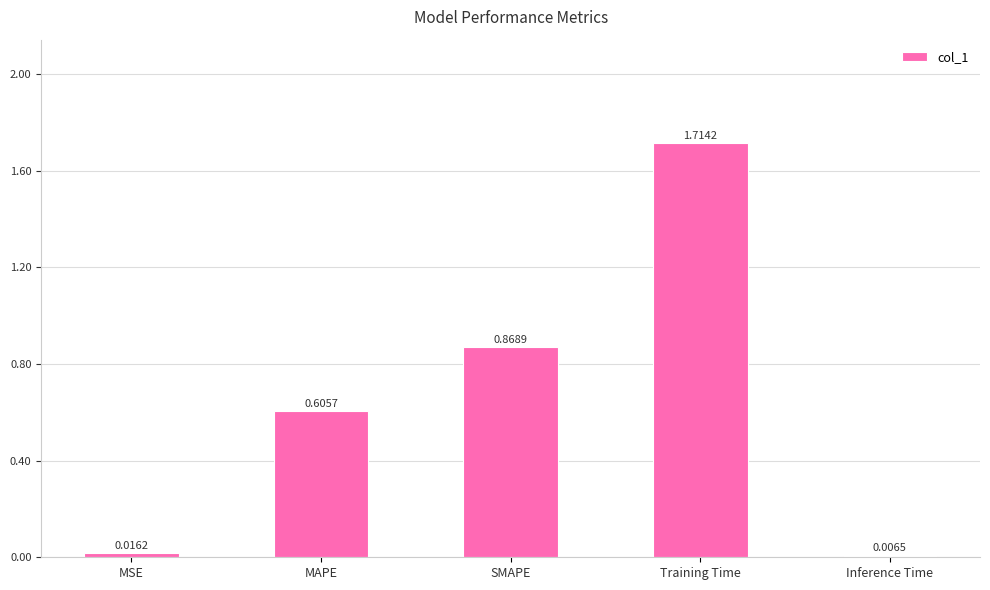

List the labels in order of value, largest first.

Training Time, SMAPE, MAPE, MSE, Inference Time